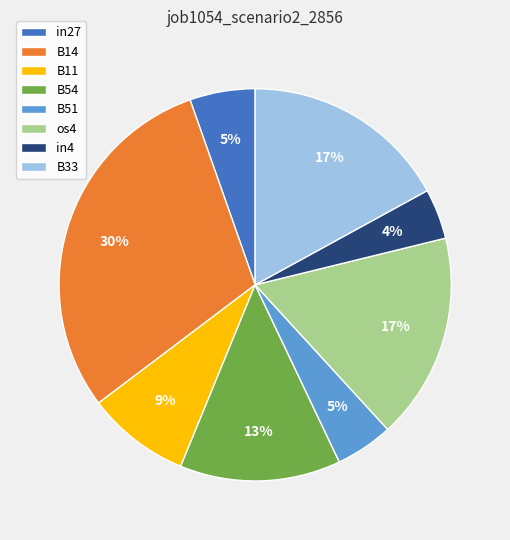

Which slice is the largest?

B14